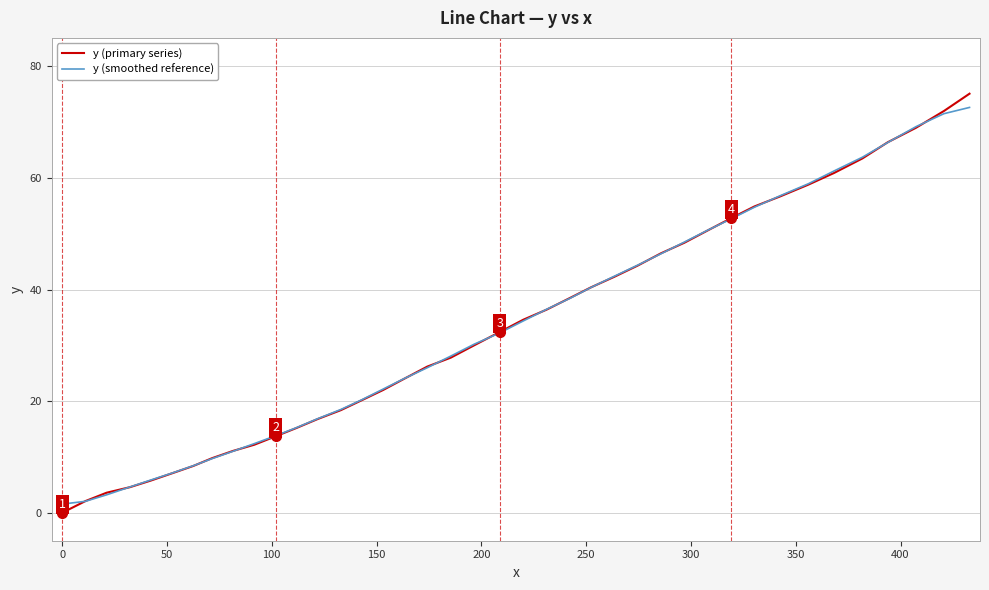

How many values in the y (primary series) series are below 32?

20